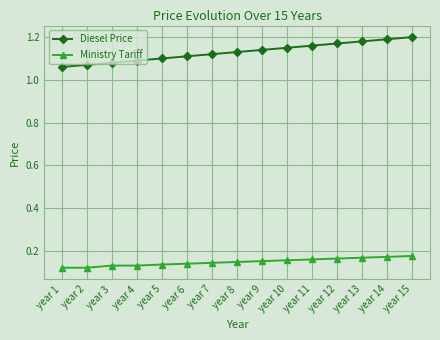

List the series in order of their peak value, highest first.

Diesel Price, Ministry Tariff